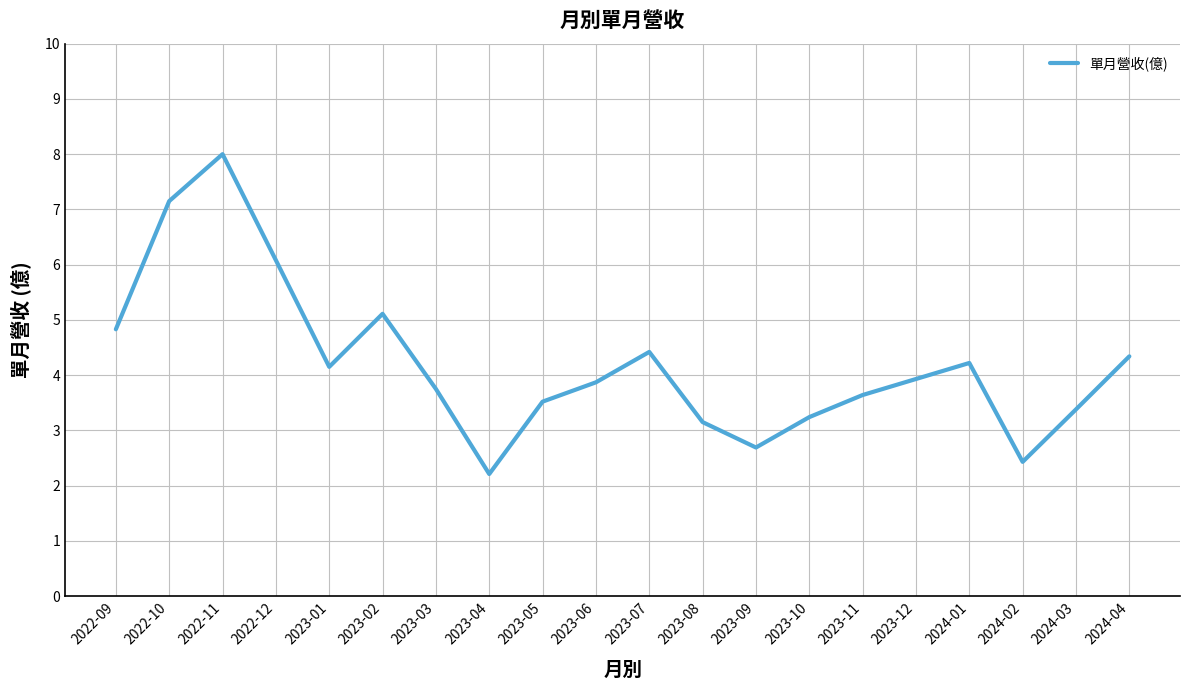

What position from the right is 2024-04?

1